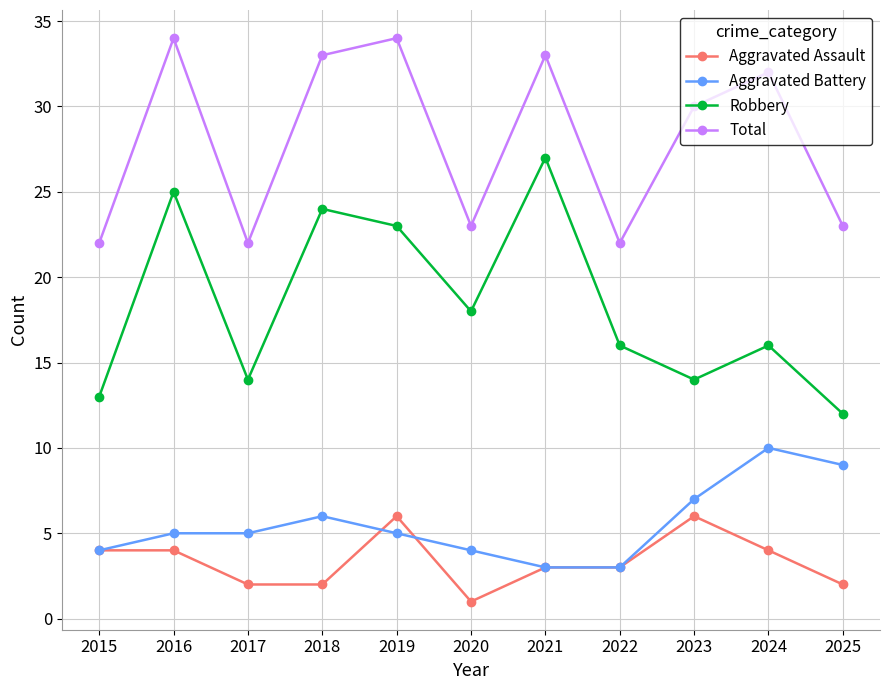

What is the lowest value of the Robbery series?

12